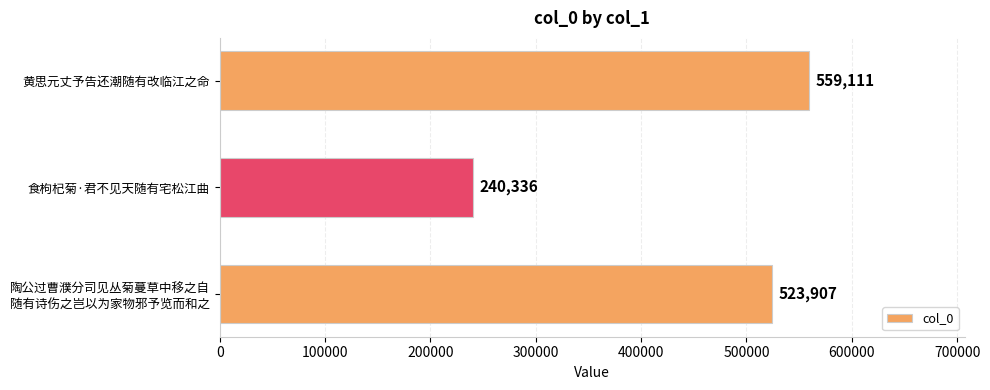

Is it true that the value at 黄思元丈予告还潮随有改临江之命 is 559111?

True